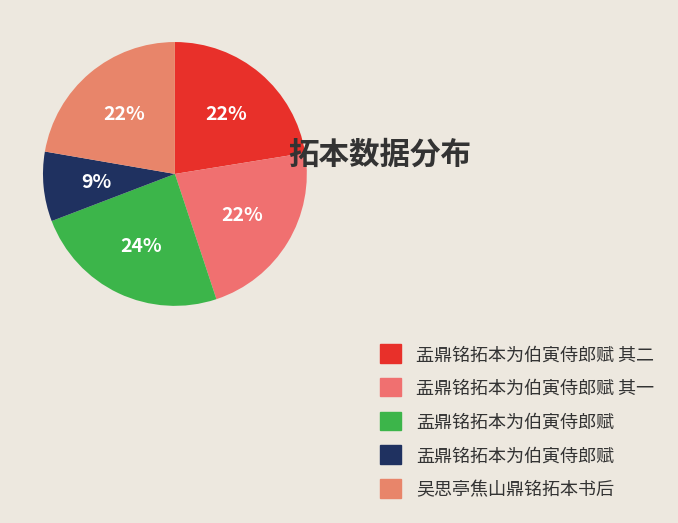

How many segments does this pie chart have?

5